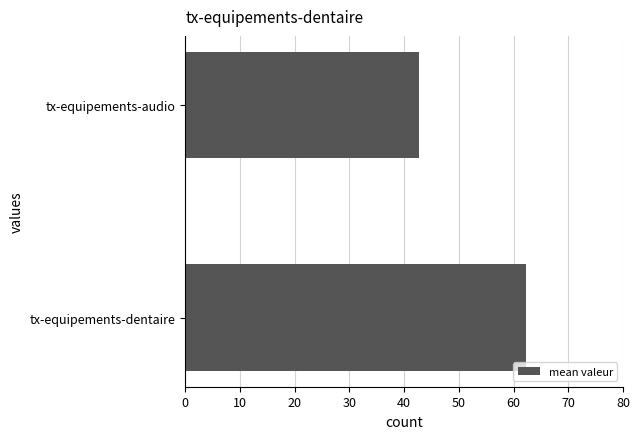

The value at tx-equipements-dentaire is 62.2. True or false?

True